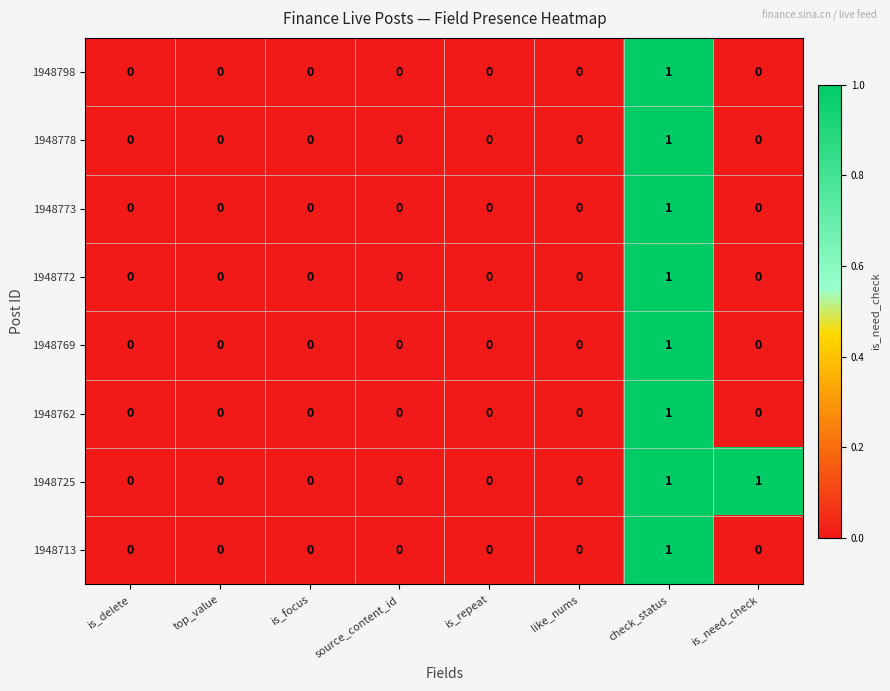

Which series has the largest total across all categories?

1948725